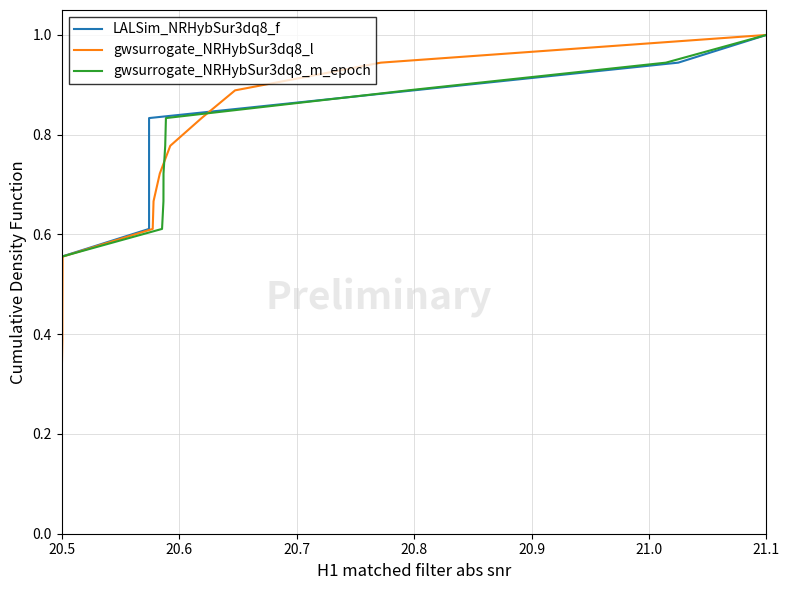

At which label does gwsurrogate_NRHybSur3dq8_l reach its peak?

21.1